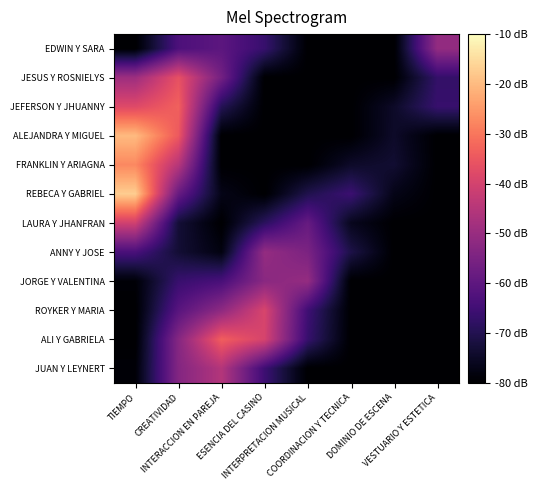

At which category does the chart reach its peak across all series?

TIEMPO